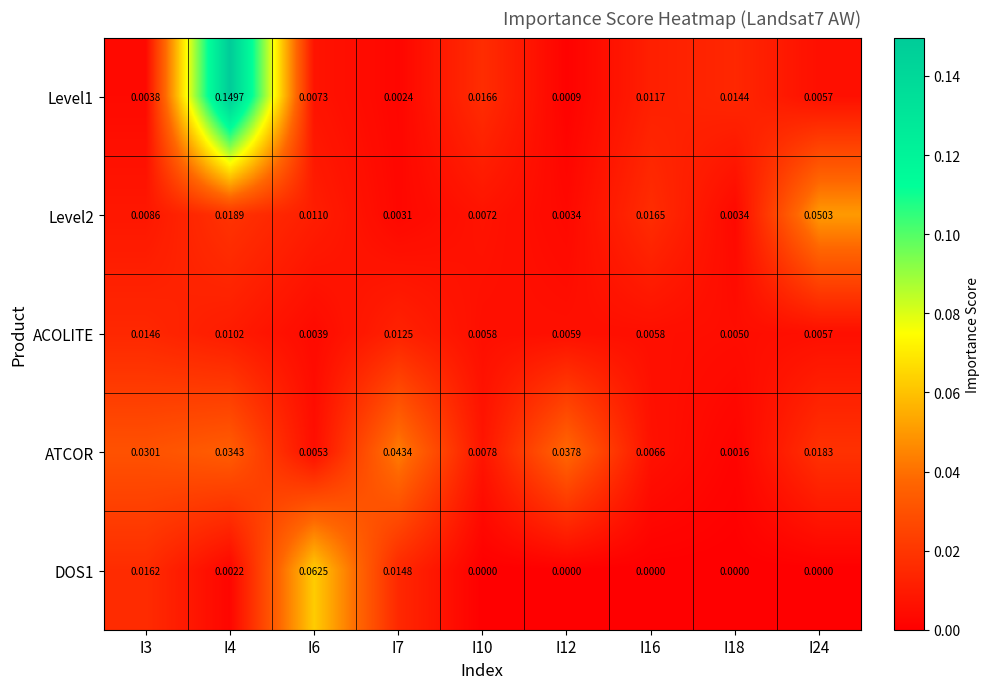

Is the value of Level1 at I24 greater than the value of ACOLITE at I18?

Yes